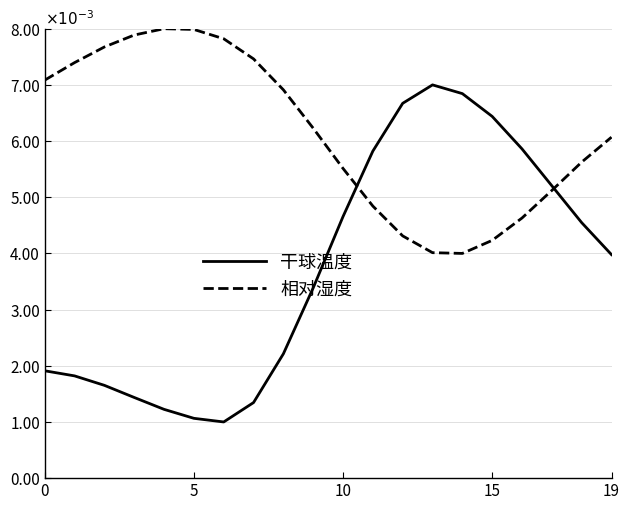

Does the chart have visible grid lines?

Yes